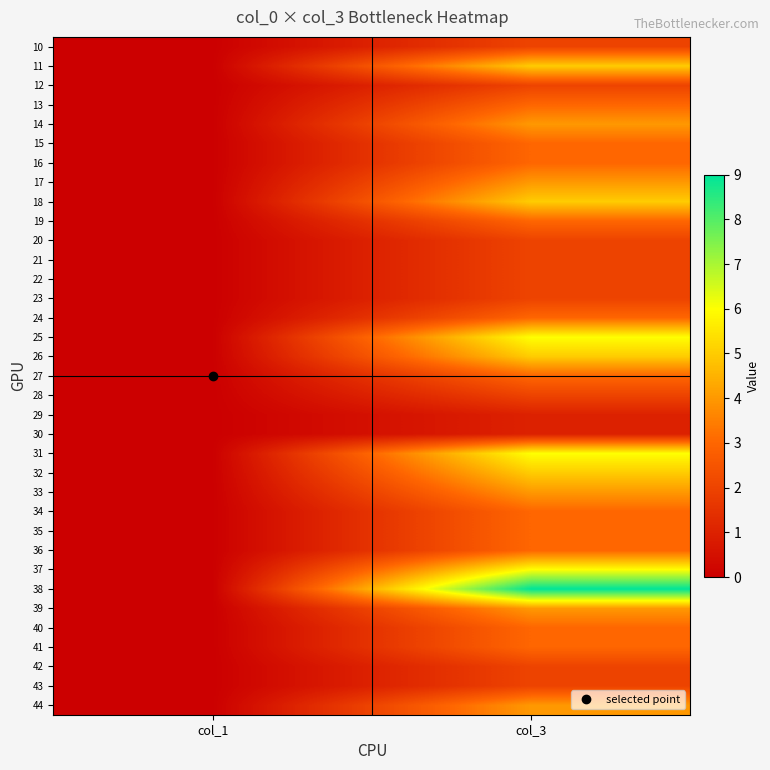

Reading left to right, extract all data points from this chart.

10: col_1=0	col_3=2
11: col_1=0	col_3=5
12: col_1=0	col_3=2
13: col_1=0	col_3=3
14: col_1=0	col_3=4
15: col_1=0	col_3=3
16: col_1=0	col_3=3
17: col_1=0	col_3=4
18: col_1=0	col_3=5
19: col_1=0	col_3=3
20: col_1=0	col_3=2
21: col_1=0	col_3=2
22: col_1=0	col_3=2
23: col_1=0	col_3=2
24: col_1=0	col_3=3
25: col_1=0	col_3=6
26: col_1=0	col_3=5
27: col_1=0	col_3=3
28: col_1=0	col_3=2
29: col_1=0	col_3=1
30: col_1=0	col_3=1
31: col_1=0	col_3=6
32: col_1=0	col_3=5
33: col_1=0	col_3=4
34: col_1=0	col_3=3
35: col_1=0	col_3=3
36: col_1=0	col_3=3
37: col_1=0	col_3=6
38: col_1=0	col_3=9
39: col_1=0	col_3=4
40: col_1=0	col_3=3
41: col_1=0	col_3=3
42: col_1=0	col_3=2
43: col_1=0	col_3=2
44: col_1=0	col_3=4